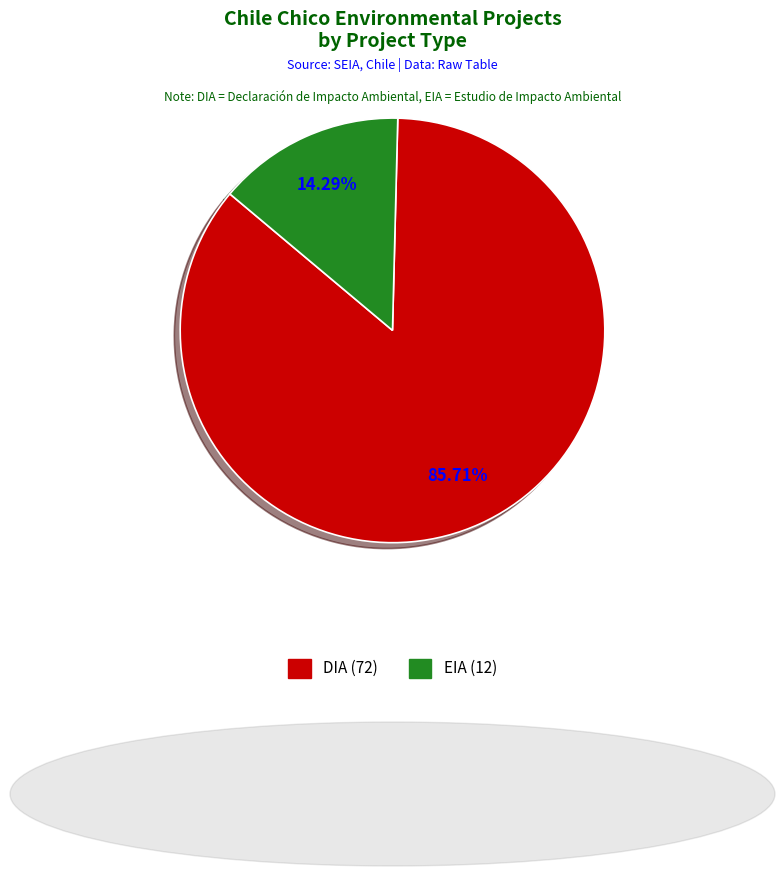

Combined, do DIA and EIA account for over 50%?

Yes